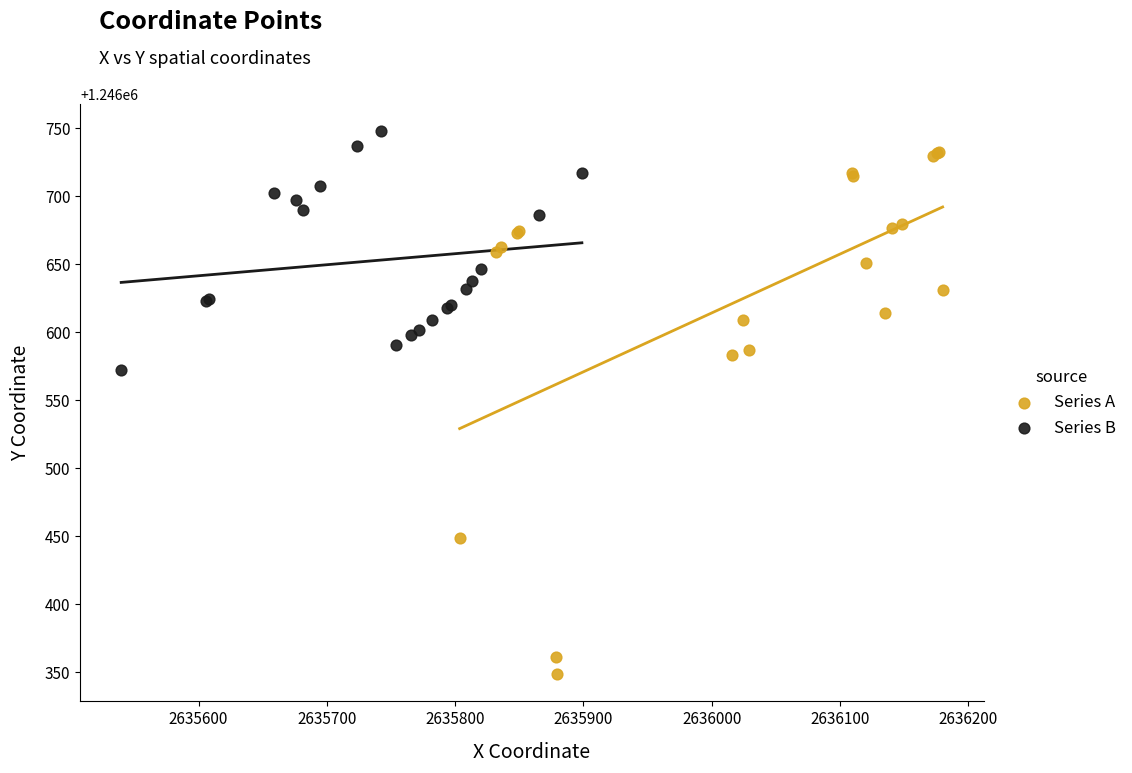

What are all the series names shown in the legend?

Series A, Series B